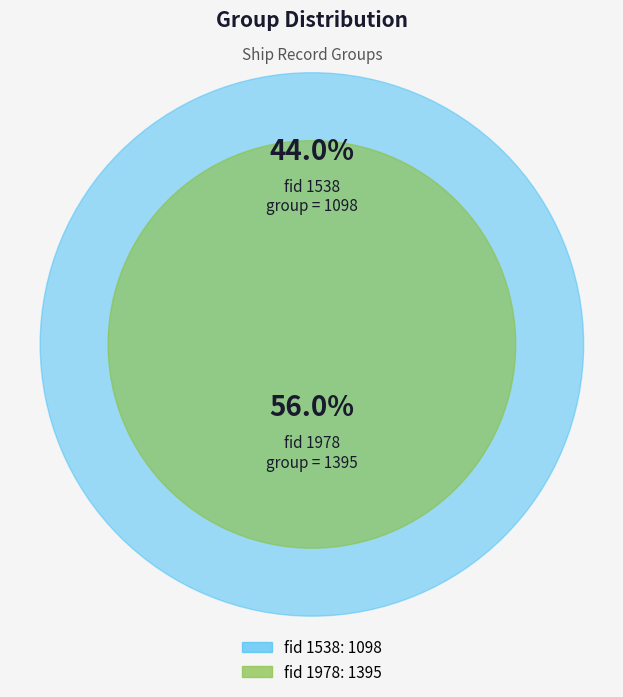

Which slice is the smallest?

1538